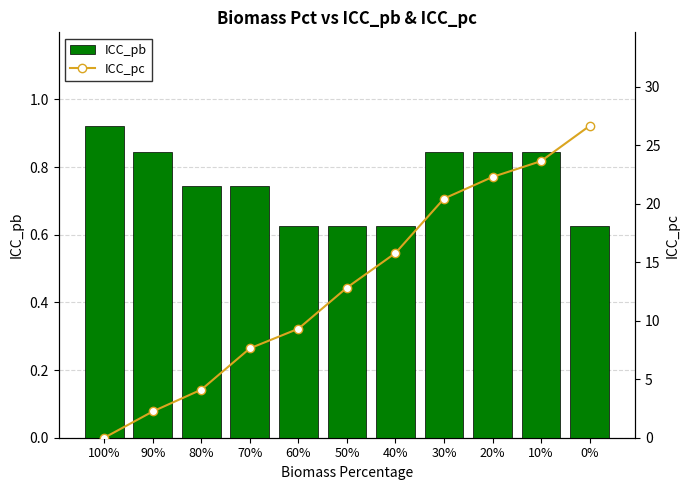

Rank the series by their average value, from lowest to highest.

ICC_pb, ICC_pc